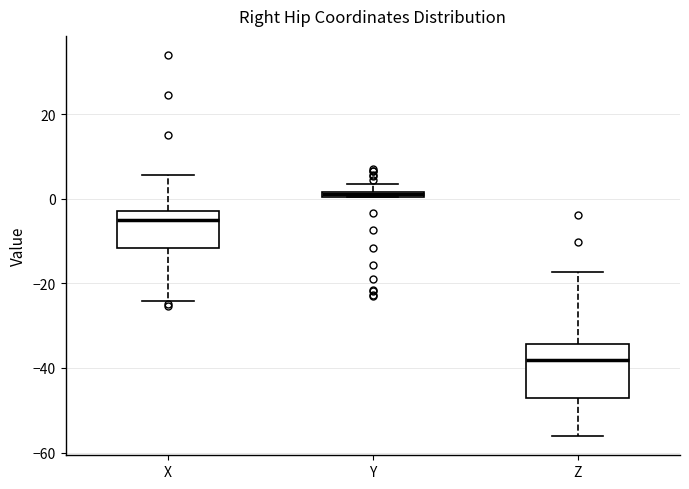

Which box's median line is the highest?

Y